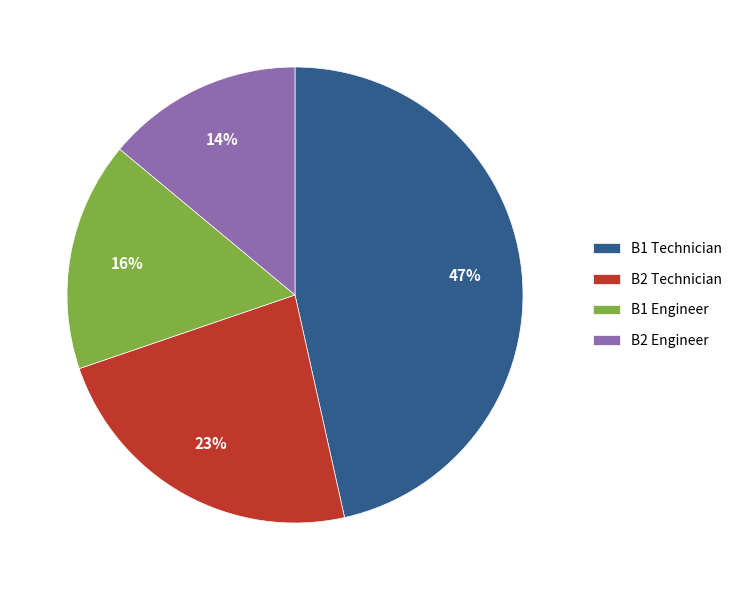

Which category has the biggest portion of the pie?

B1 Technician